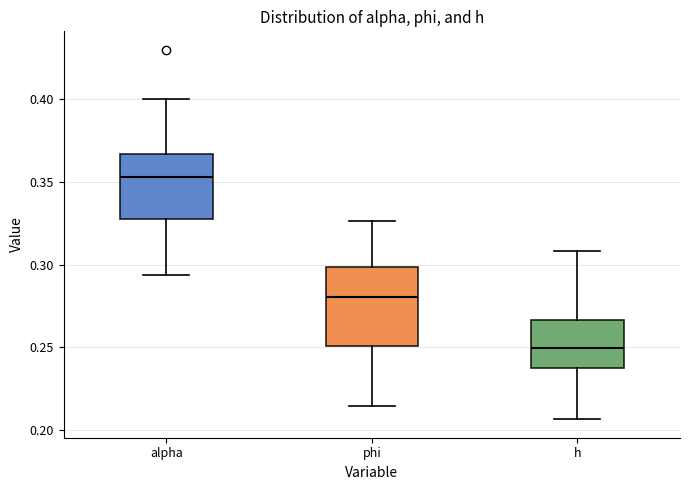

Comparing the boxes themselves (not the whiskers), which one is the tallest?

phi